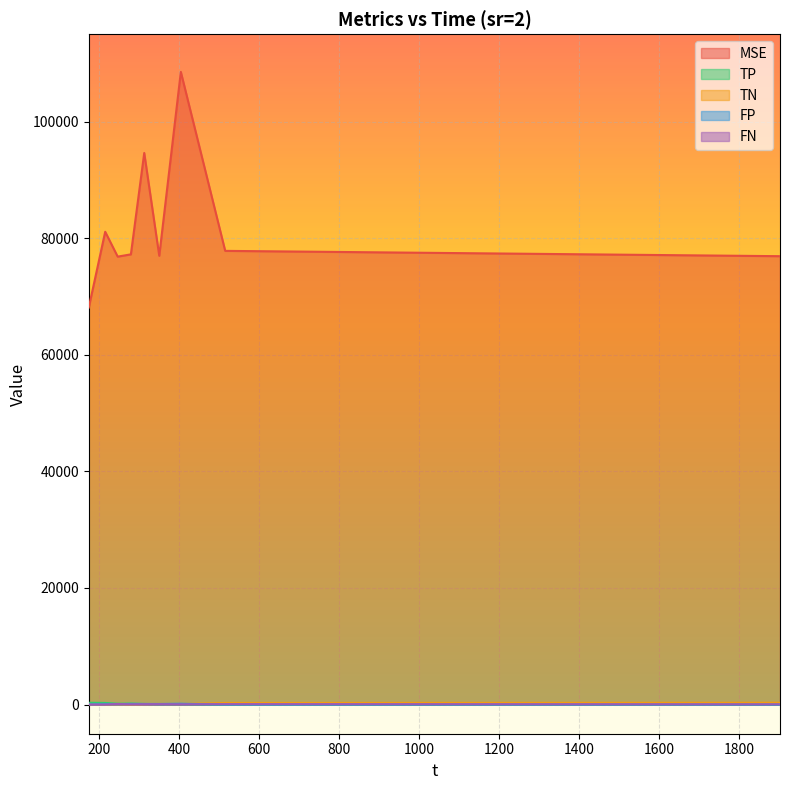

Reading right to left, what are all the values shown in this chart?

MSE: 1902.79=76914.9	515.107=77826.5	404.142=108531.0	350.175=76984.9	312.586=94616.8	279.184=77228.4	246.171=76839.2	214.959=81102.1	173.891=68109.6
TP: 1902.79=0.0	515.107=0.0	404.142=62.4	350.175=69.0	312.586=103.8	279.184=166.4	246.171=145.2	214.959=277.0	173.891=311.0
TN: 1902.79=311.0	515.107=277.0	404.142=96.8	350.175=104.0	312.586=69.2	279.184=27.6	246.171=41.6	214.959=0.0	173.891=0.0
FP: 1902.79=0.0	515.107=0.0	404.142=145.2	350.175=104.0	312.586=103.8	279.184=110.4	246.171=62.4	214.959=69.0	173.891=35.0
FN: 1902.79=35.0	515.107=69.0	404.142=41.6	350.175=69.0	312.586=69.2	279.184=41.6	246.171=96.8	214.959=0.0	173.891=0.0